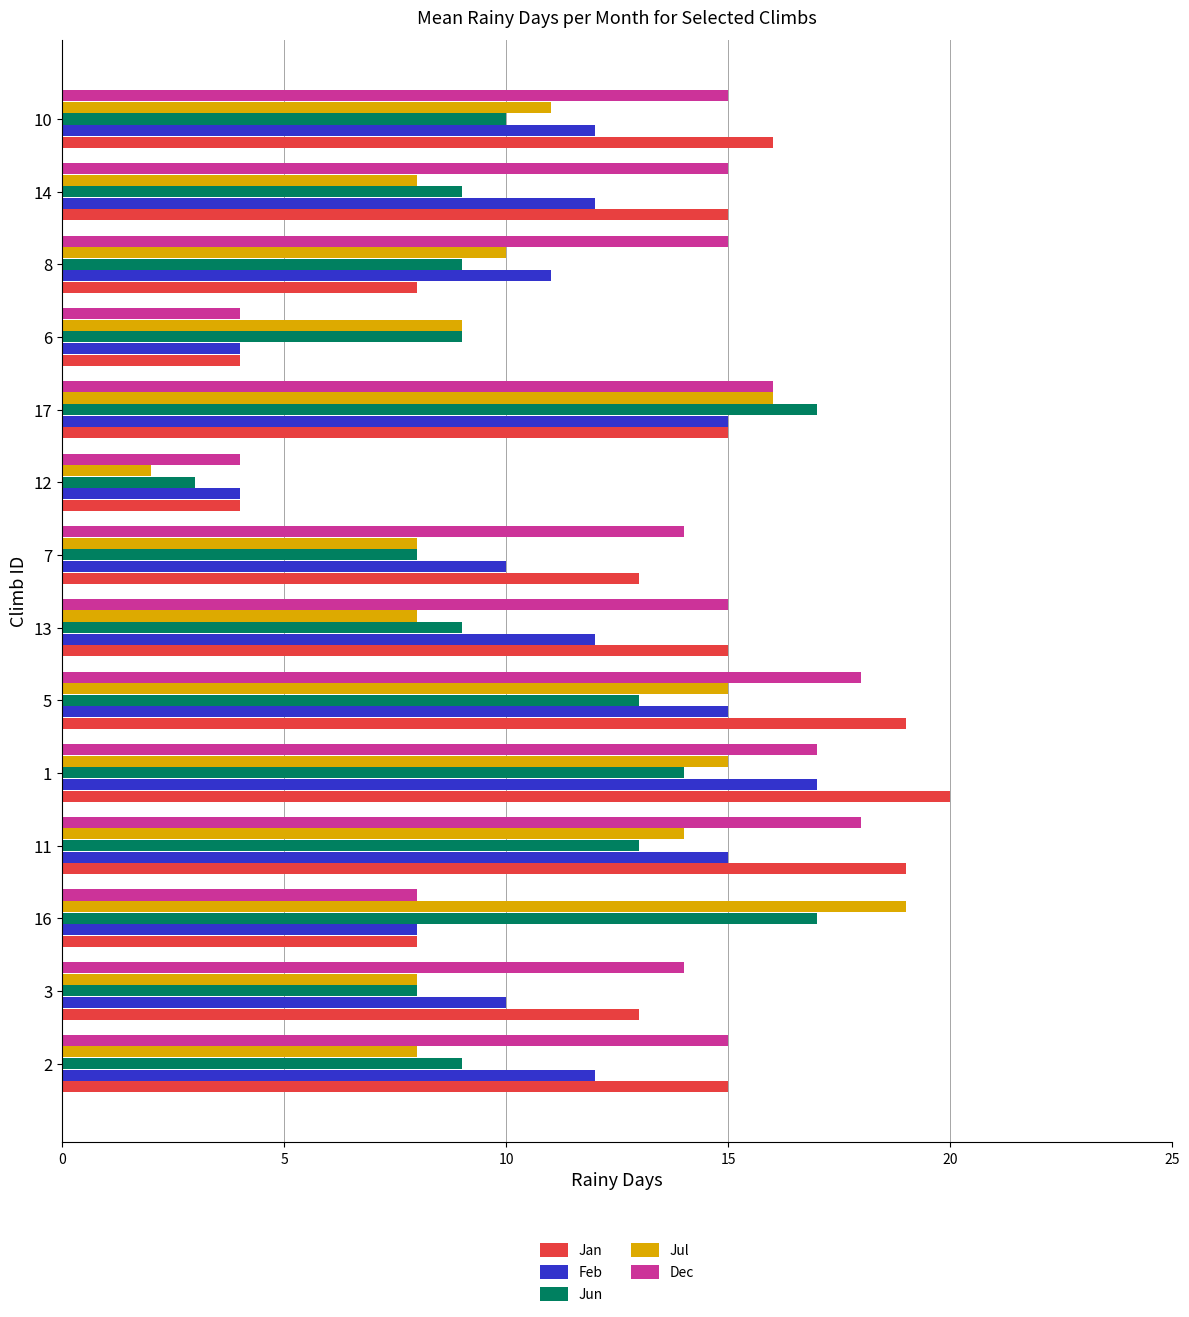

What is the total value across all series at 6?

30